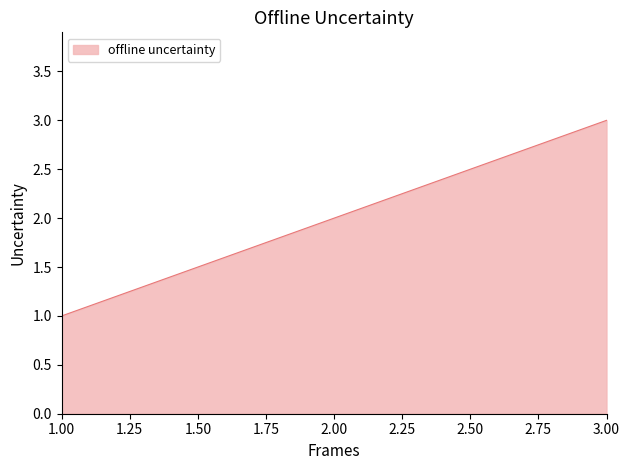

What is the change in value from 2.00 to 3.00?

+1